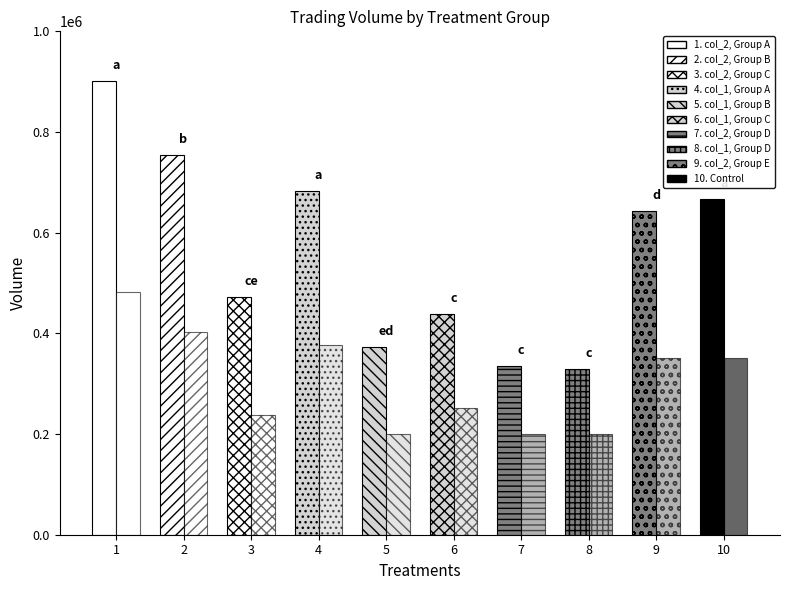

Which series has the widest spread of values?

col_2 (Volume)